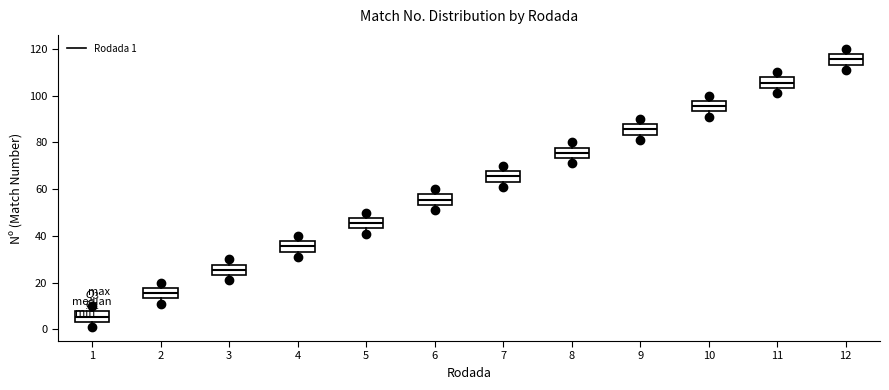

Where does the median line of the box at x = 12 sit on the y-axis? The values are not printed on the chart, so give them approximately, as read against the axis.

116